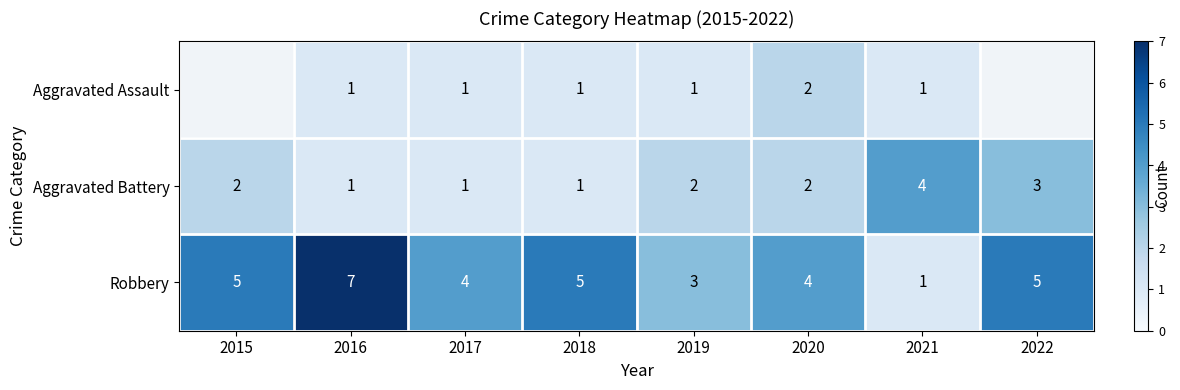

What is the sum of all Robbery values?

34